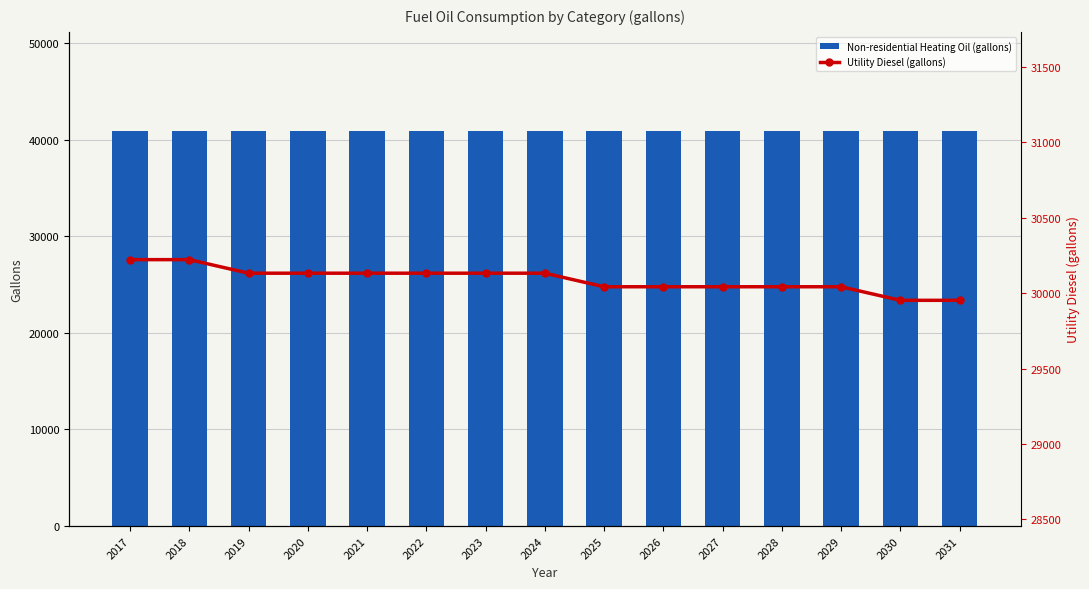

Is it true that Utility Diesel (gallons) equals 30132.7 at 2020?

True